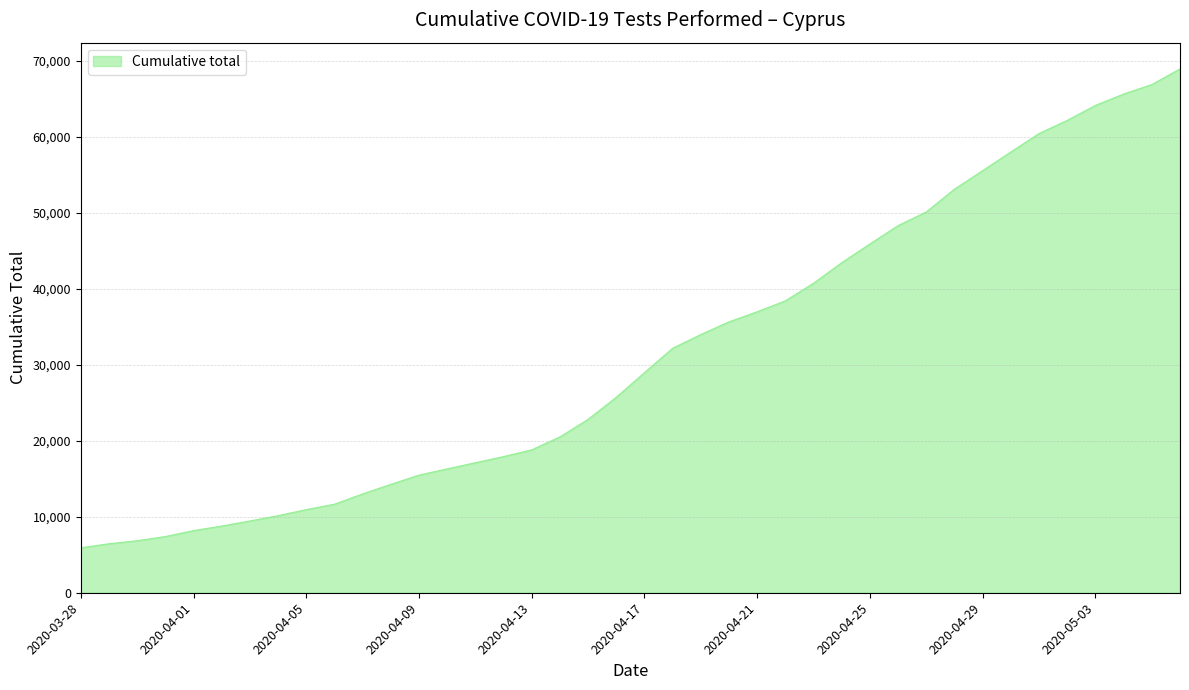

What is the maximum value shown in the chart?

68928